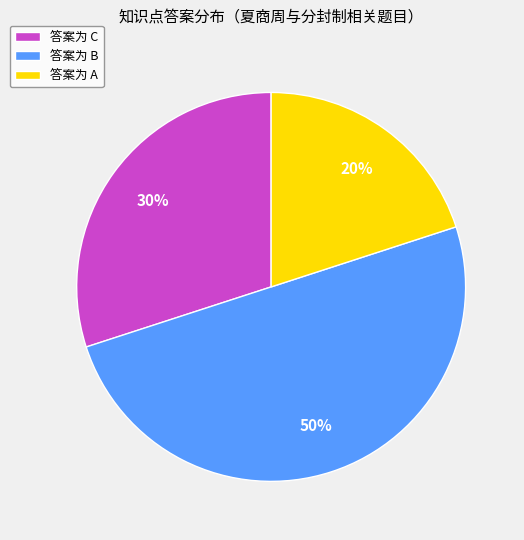

Rank the categories by value from highest to lowest.

答案为 B, 答案为 C, 答案为 A